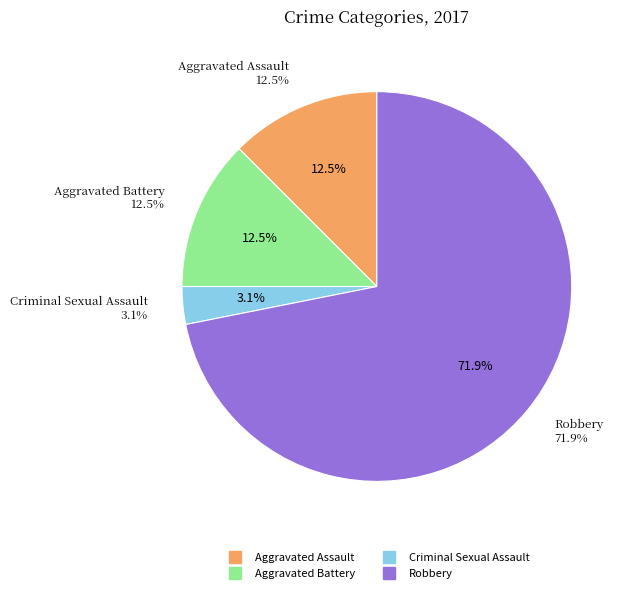

To the nearest percent, what is the difference between the largest and smallest slice percentages?

69%